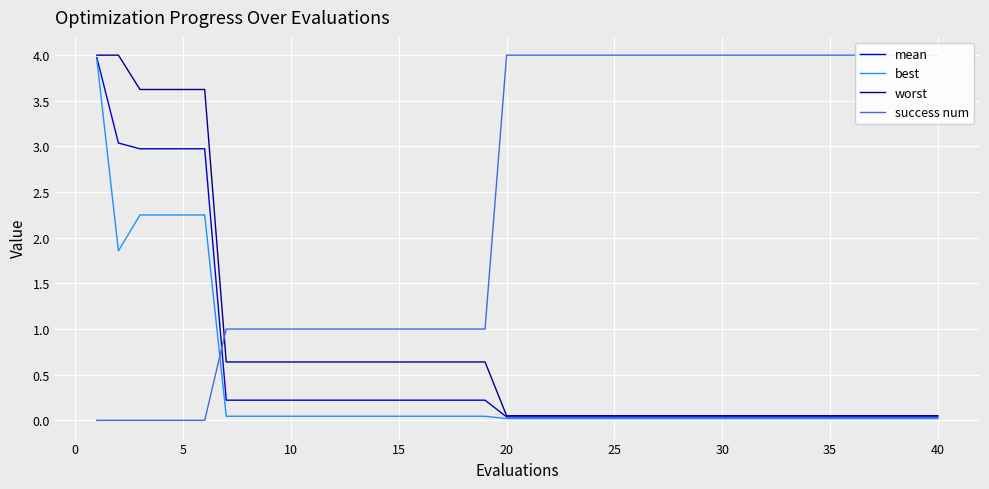

How many data points does each series have?

40